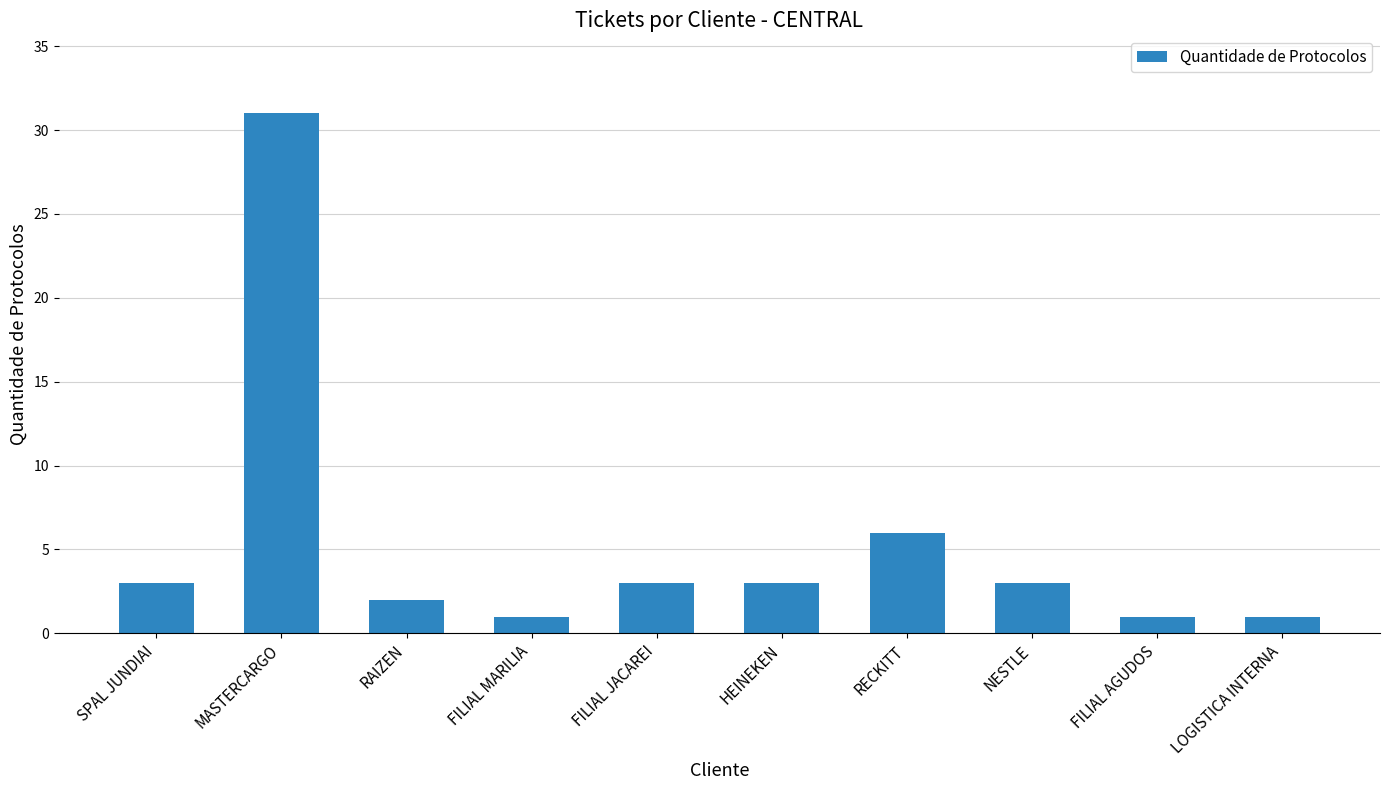

Count the number of categories in the chart.

10